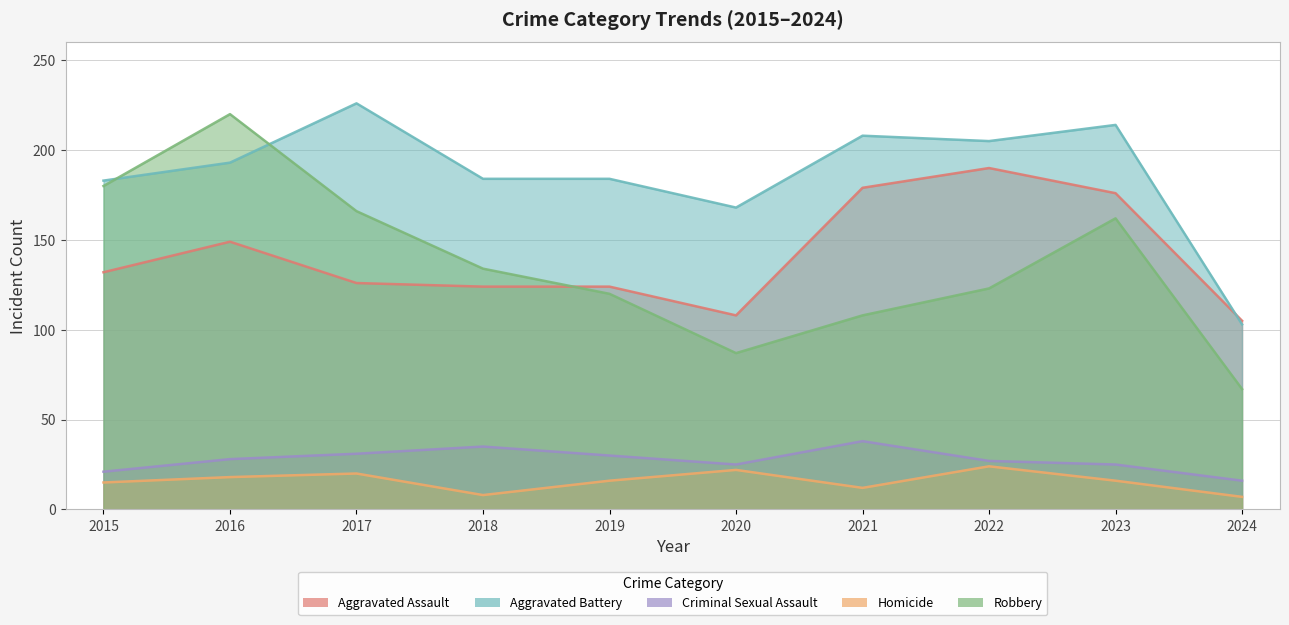

How many times do Aggravated Battery and Robbery cross each other?

2